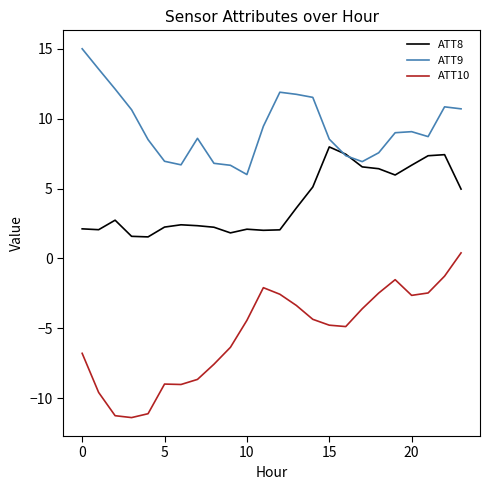

List the series in order of their peak value, lowest first.

ATT10, ATT8, ATT9